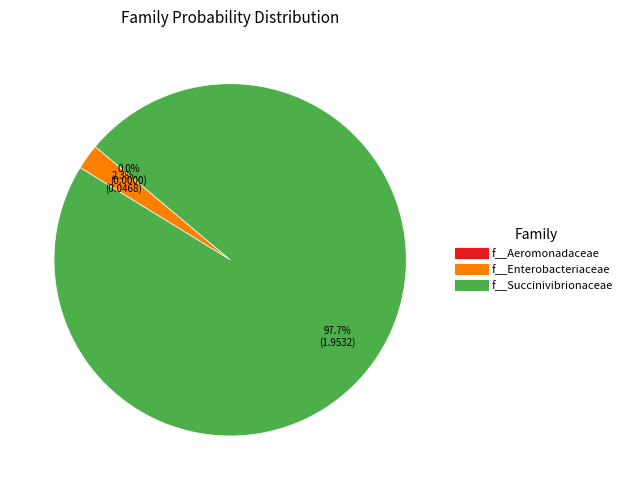

Rank the series by their maximum value, from highest to lowest.

f__Succinivibrionaceae, f__Enterobacteriaceae, f__Aeromonadaceae